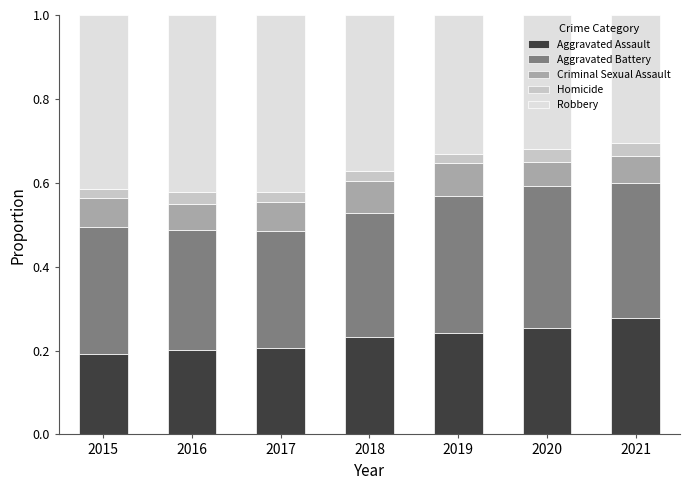

What are all the series names shown in the legend?

Aggravated Assault, Aggravated Battery, Criminal Sexual Assault, Homicide, Robbery